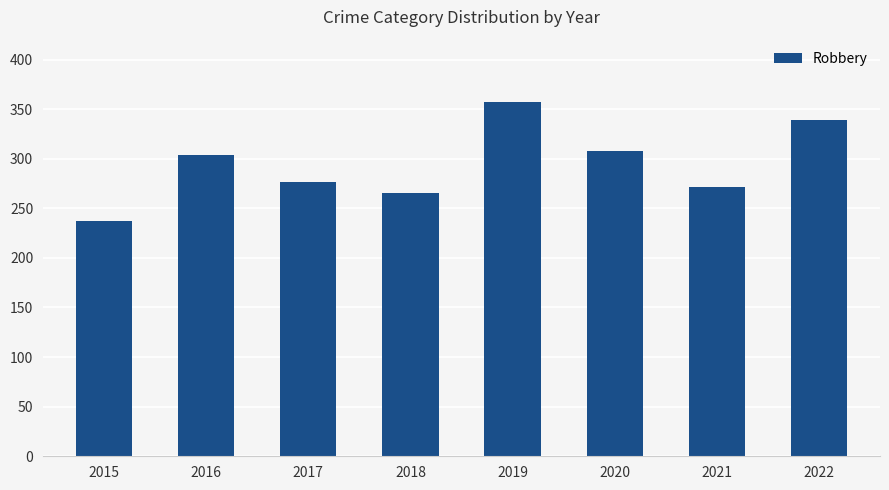

How many data points does each series have?

8